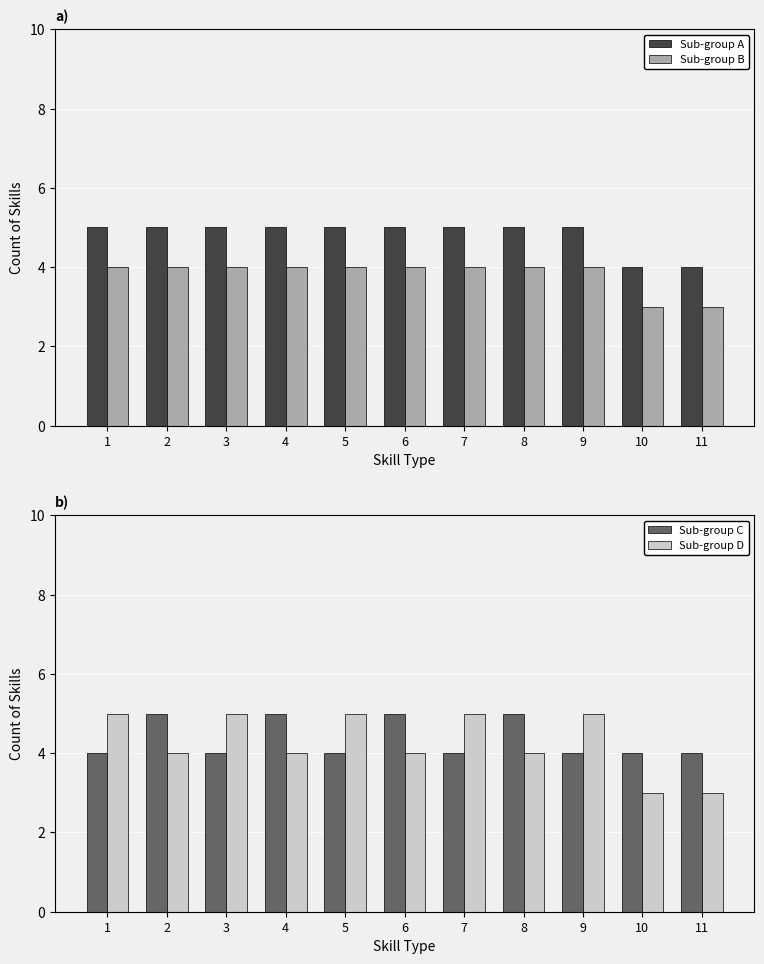

Where is Sub-group D nearest to the value 4?

2